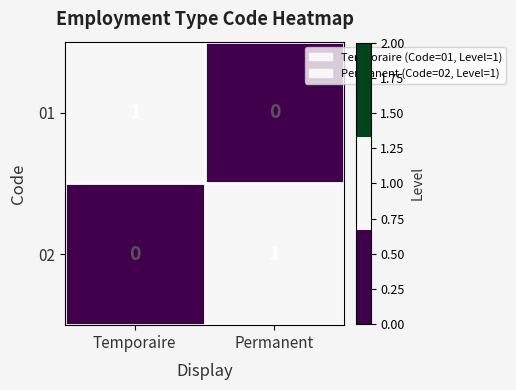

Count the number of categories in the chart.

2